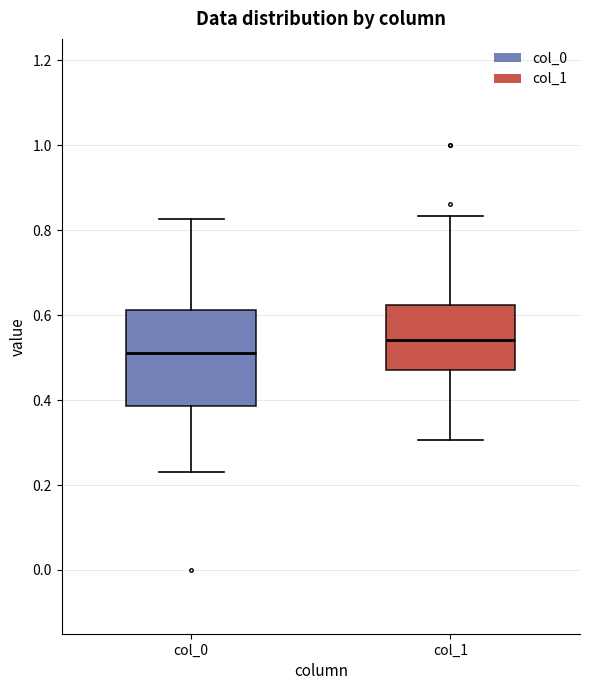

Where is the upper edge of the box for col_1 on the y-axis? The values are not printed on the chart, so give them approximately, as read against the axis.

0.62